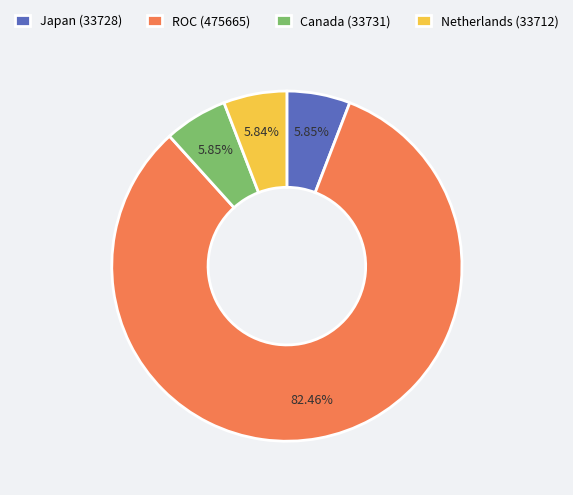

What is the largest slice in the pie chart?

ROC (475665)